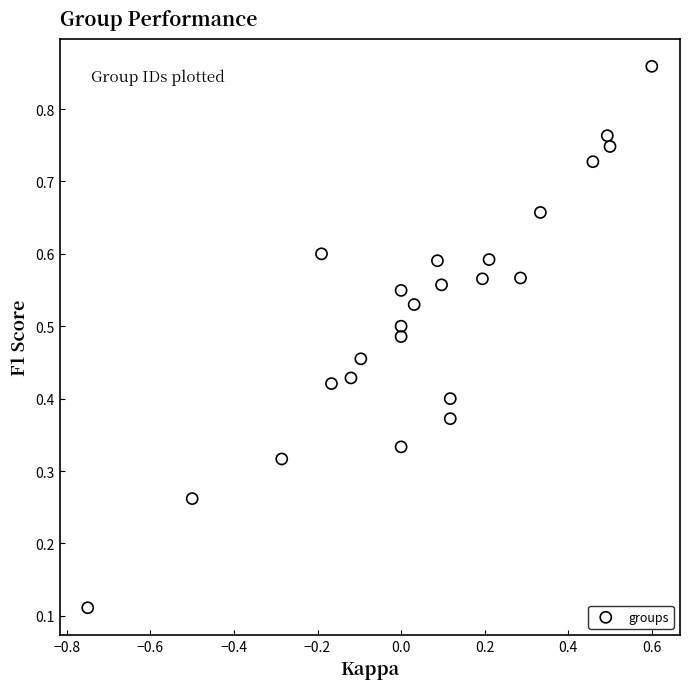

What is the range of X values (max minus min)?

1.4